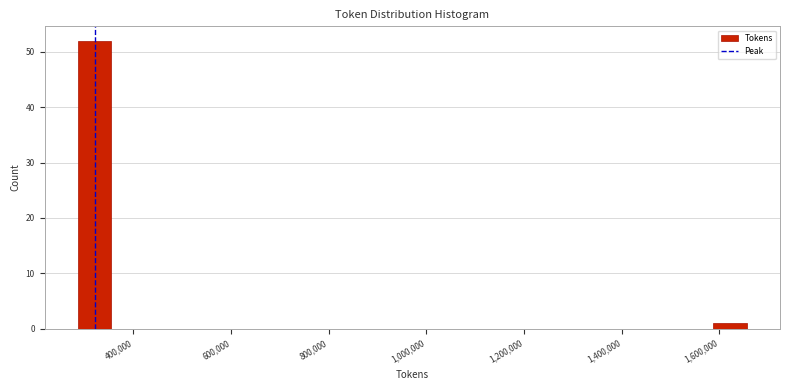

Read against the x-axis, roughly where is the centre of the tallest bar?

320000